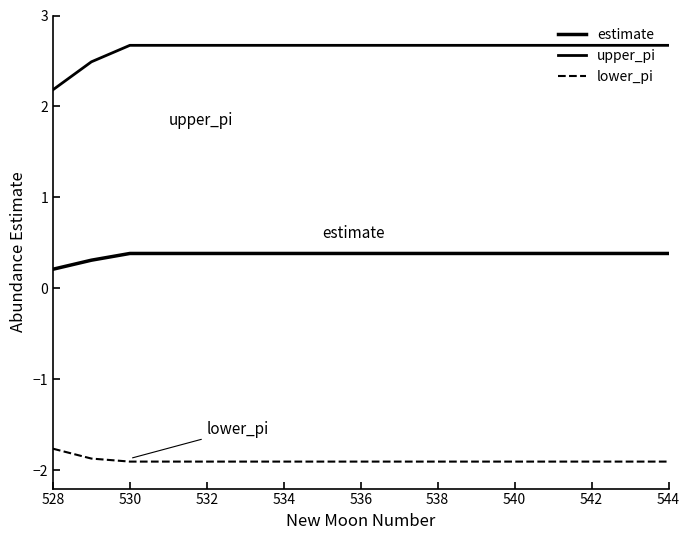

Does the chart have visible grid lines?

No